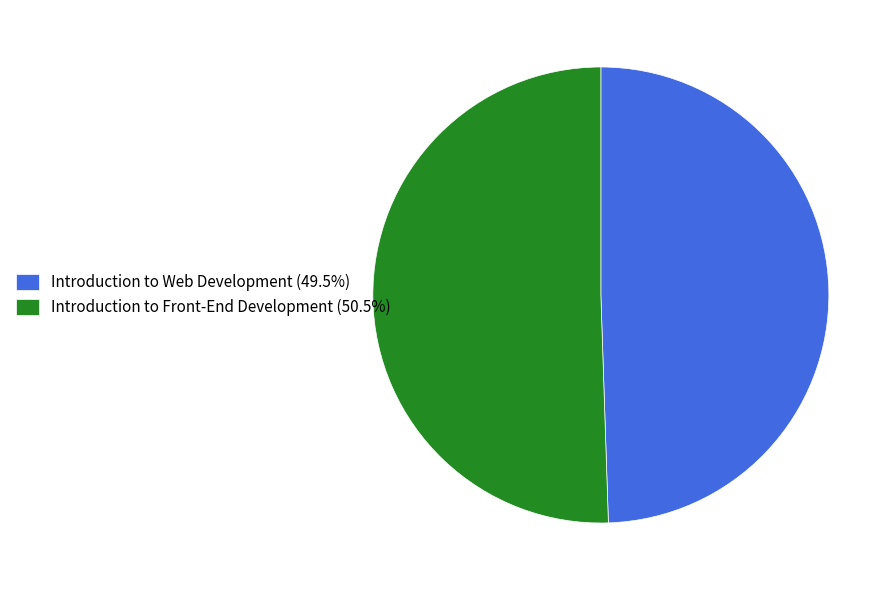

Does any single category account for the majority?

Yes